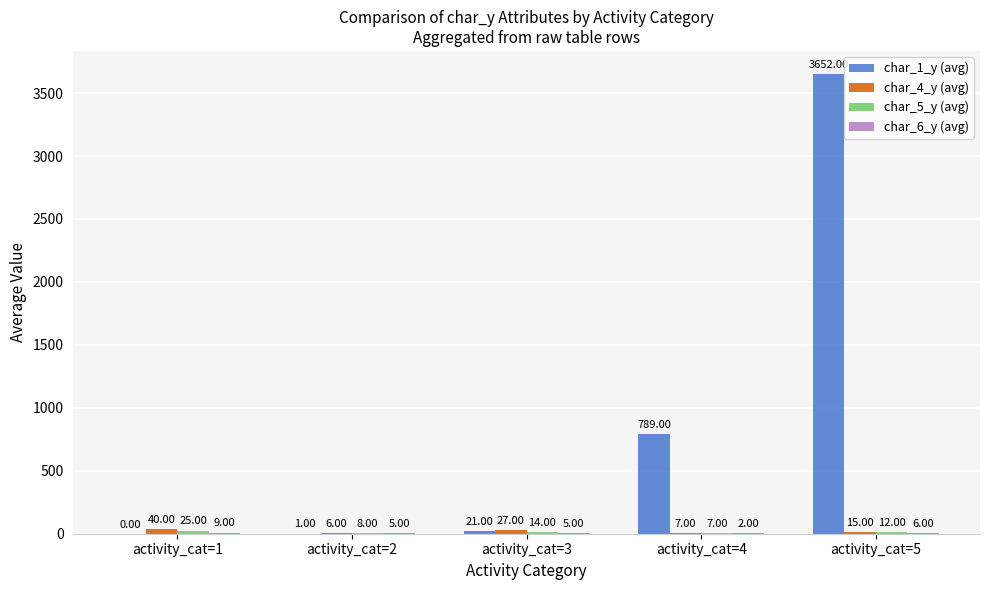

What is the sum of all char_1_y (avg) values?

4463